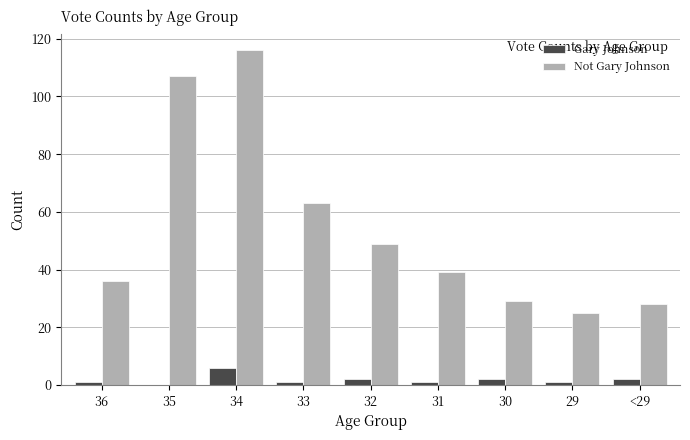

What is the total value across all series at 34?

122